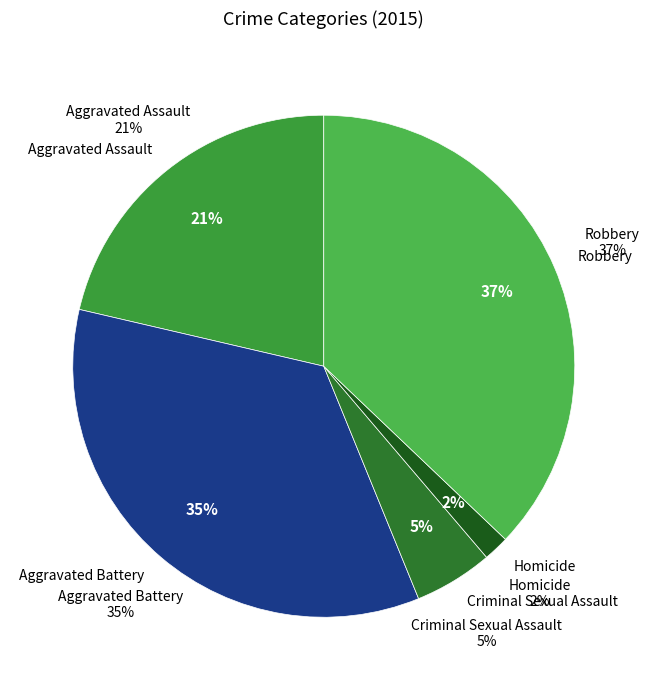

How many segments does this pie chart have?

5